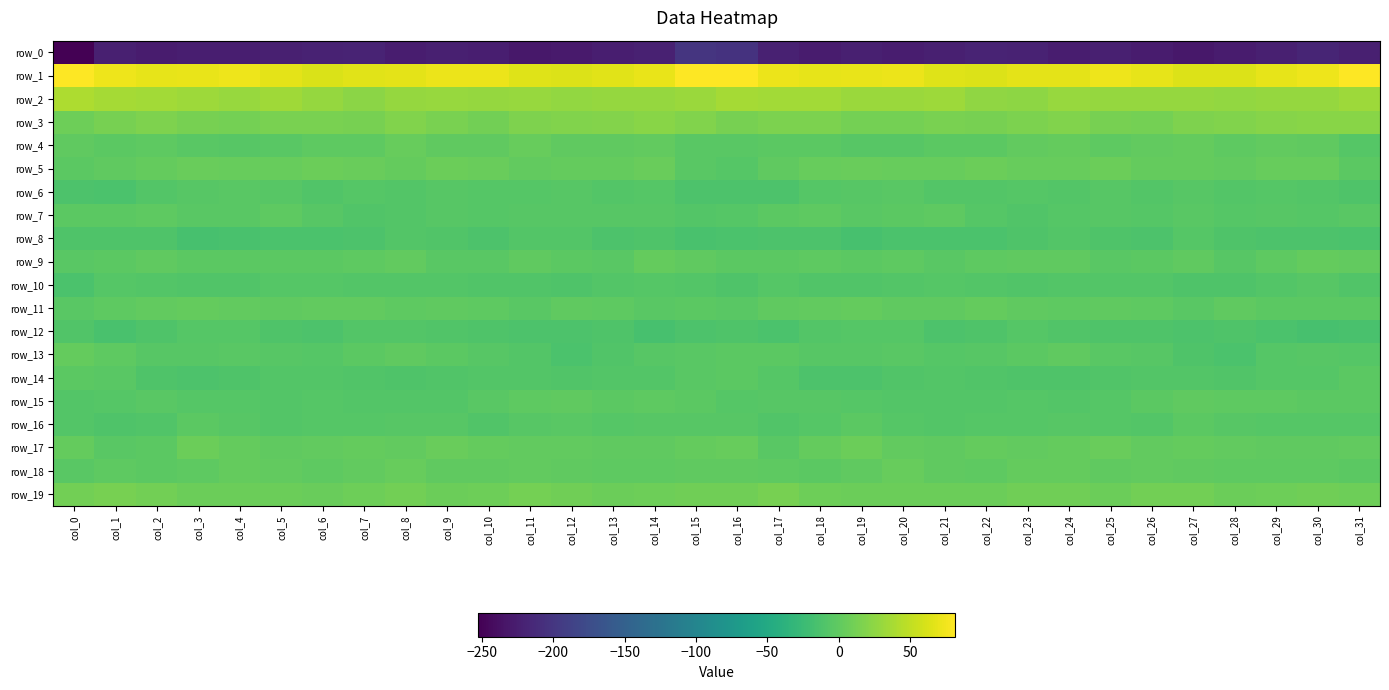

List the series in order of their peak value, highest first.

row_1, row_2, row_3, row_19, row_5, row_17, row_18, row_4, row_11, row_9, row_13, row_15, row_7, row_14, row_16, row_6, row_10, row_8, row_12, row_0